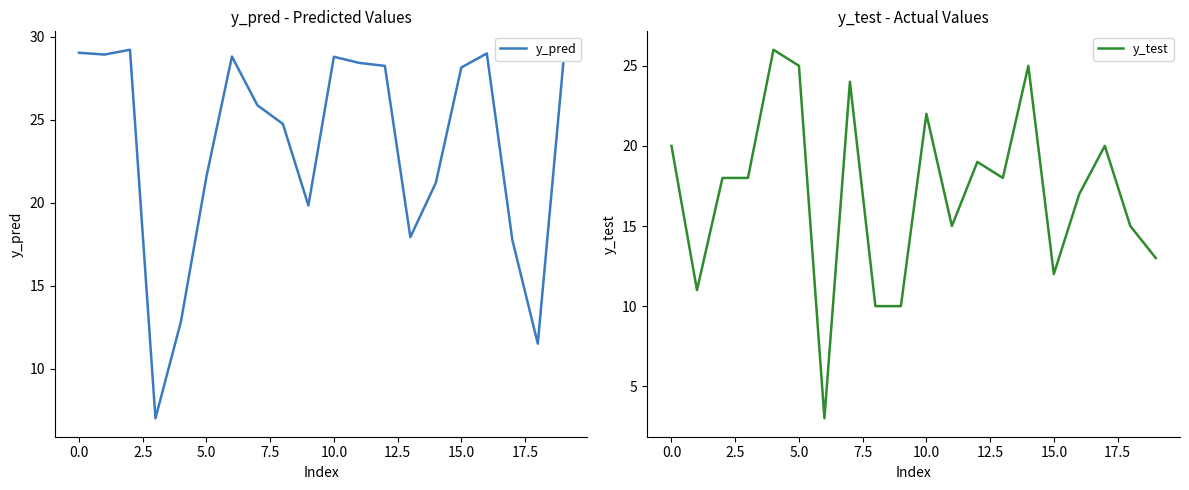

What is the sum of the y_pred values at 17.5 and 15.0?

50.6